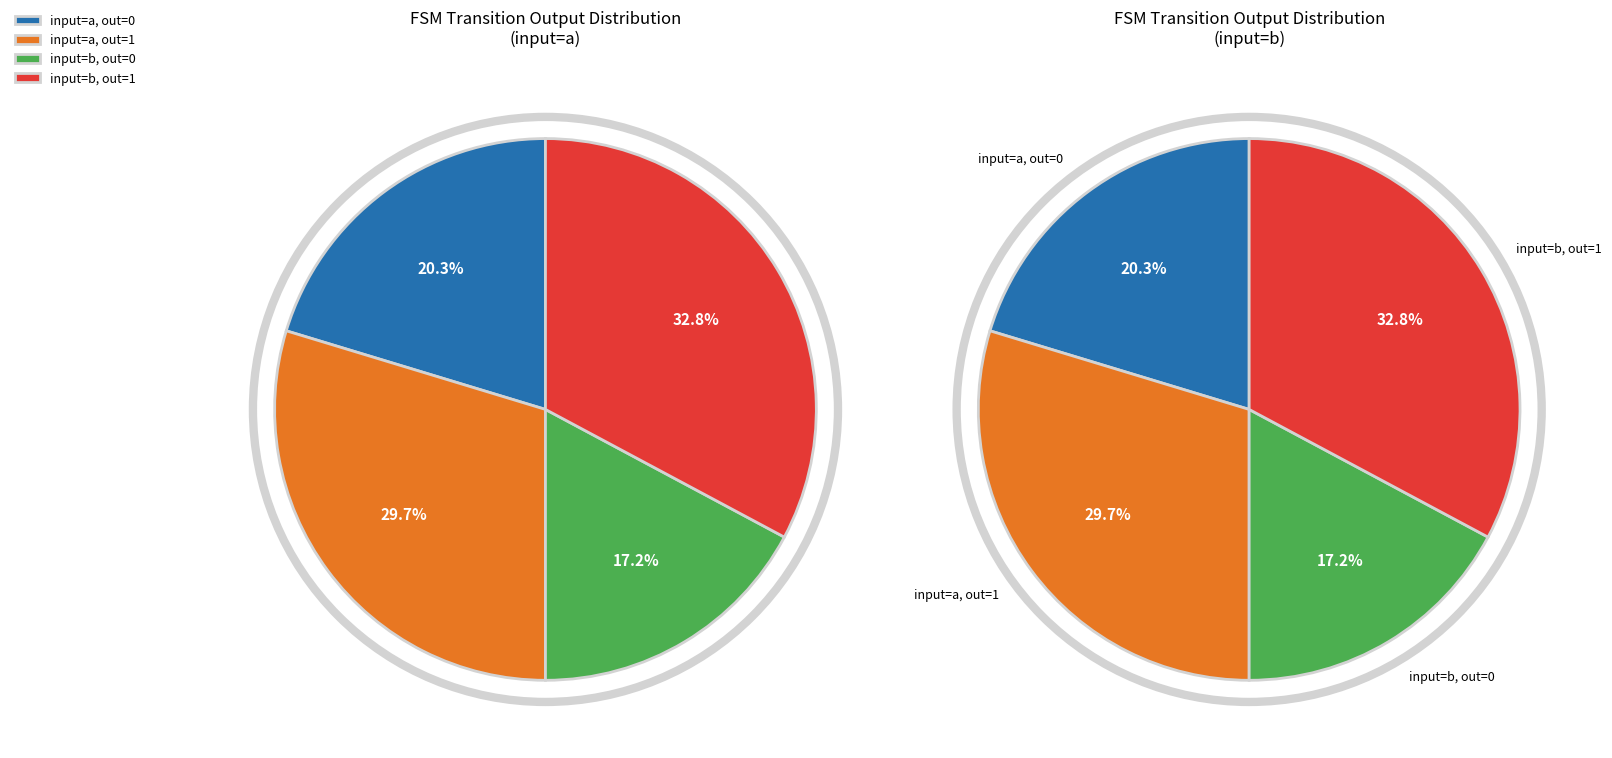

The output_symbol=0 (input=b) slice represents 31% of the pie. True or false?

False